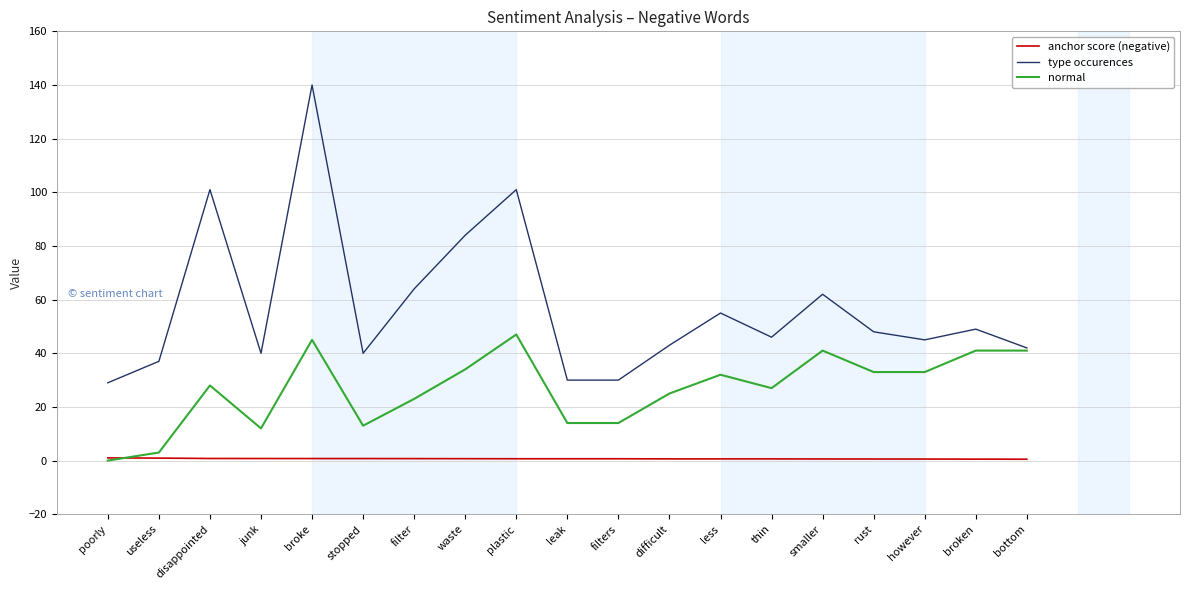

At which label does normal reach its peak?

plastic